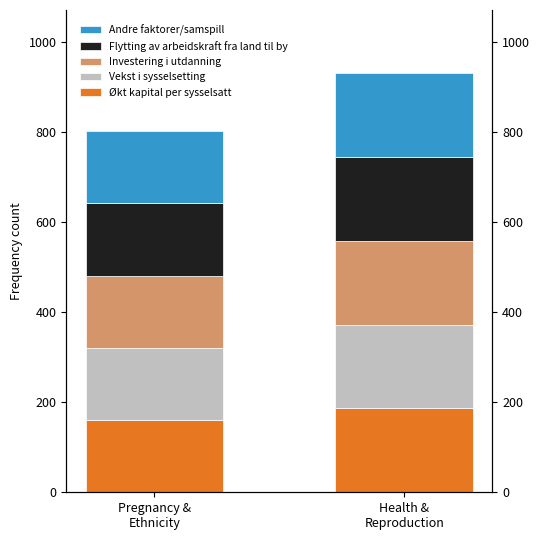

The value of Vekst i sysselsetting at Health &
Reproduction is 186.2. True or false?

True